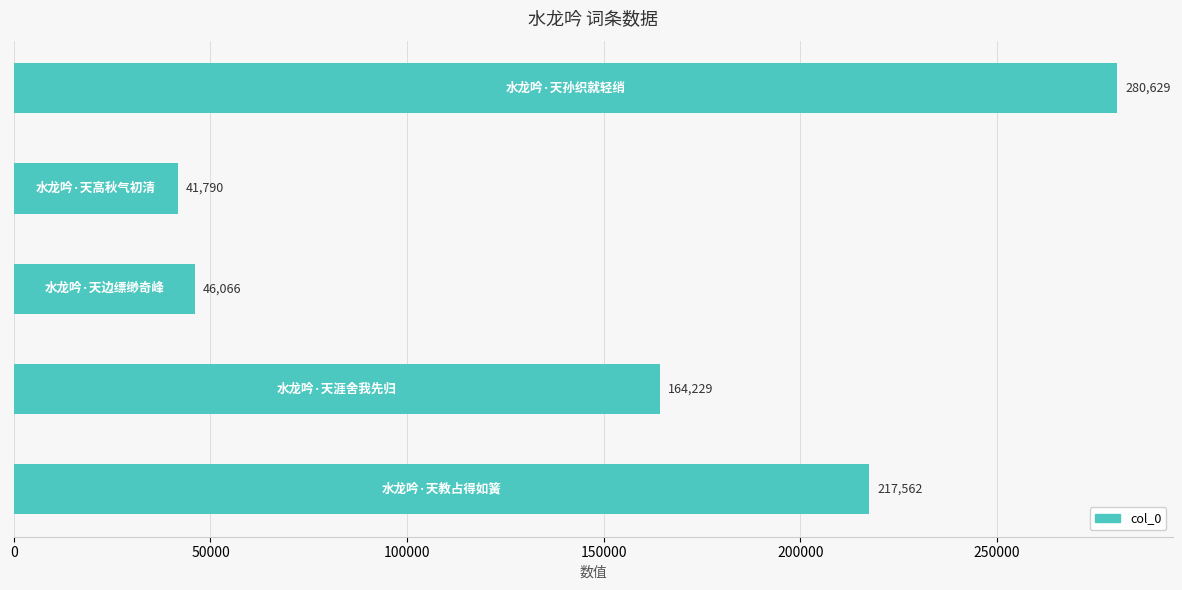

What is the sum of all values?

750276